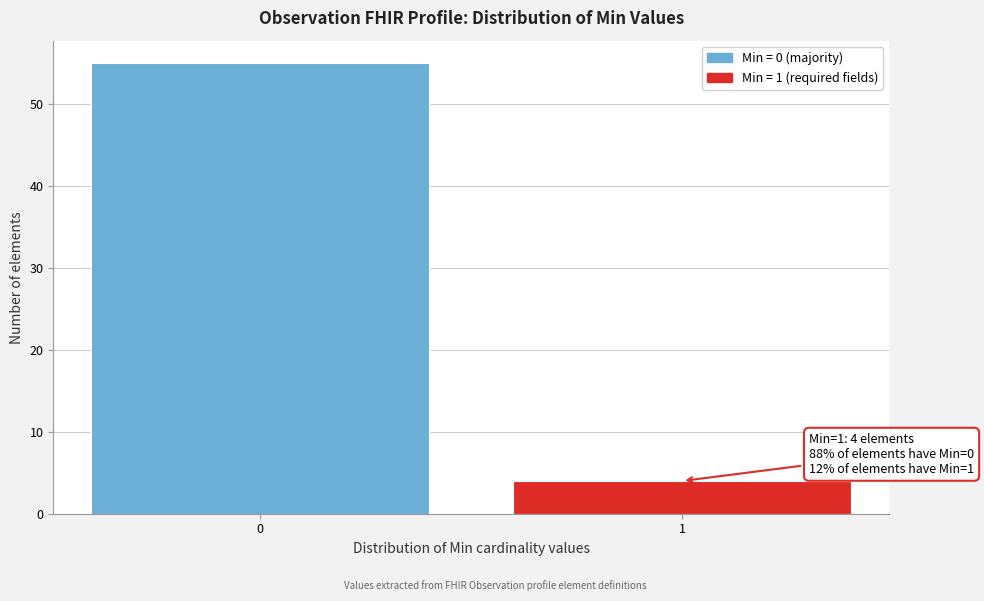

Reading left to right, list all the values displayed in this chart.

0=55	1=4